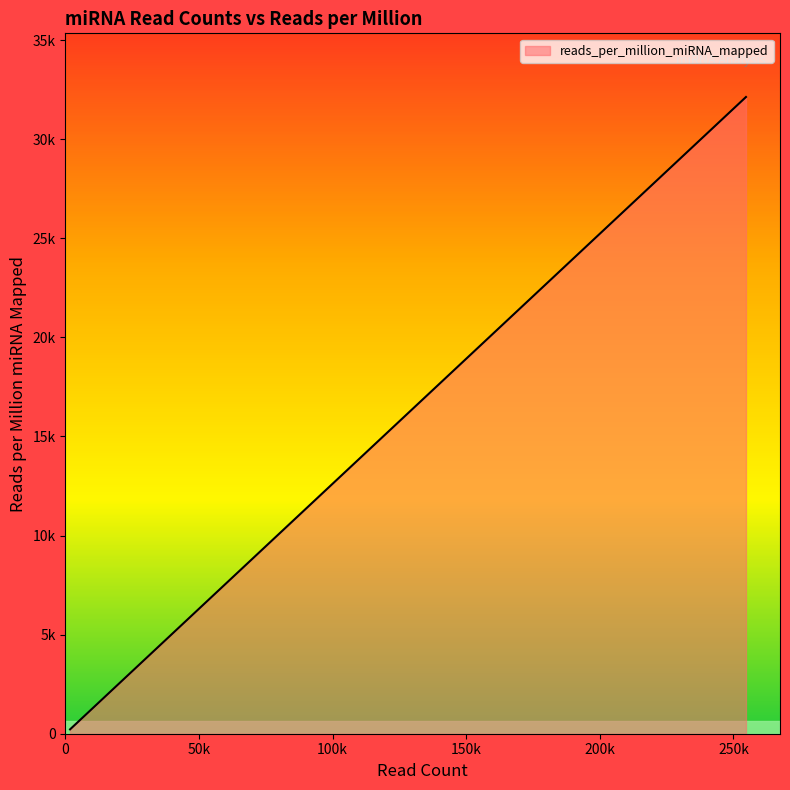

Does the chart have visible grid lines?

No